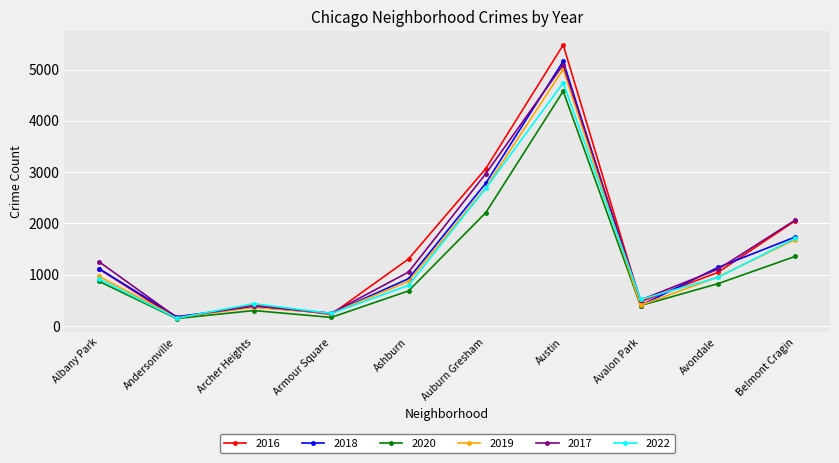

True or false: 2020 has more than 0 interior local peaks.

True